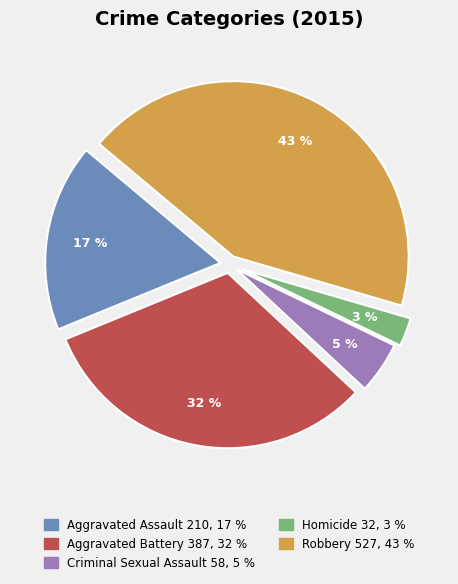

The Aggravated Assault slice represents 17% of the pie. True or false?

True